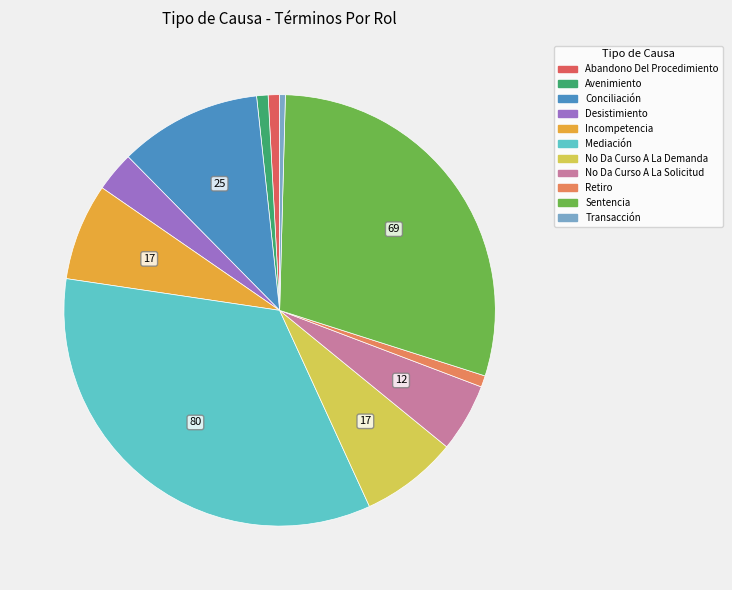

True or false: Abandono Del Procedimiento accounts for 11% of the total.

False